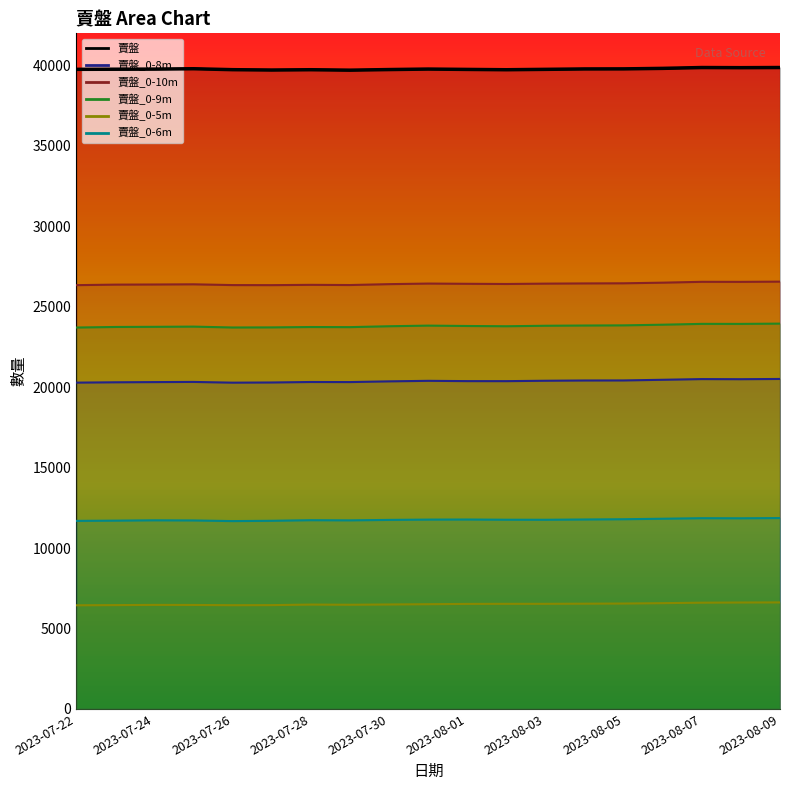

What is the value of the 賣盤_0-9m point at the 11th from the left?

23807